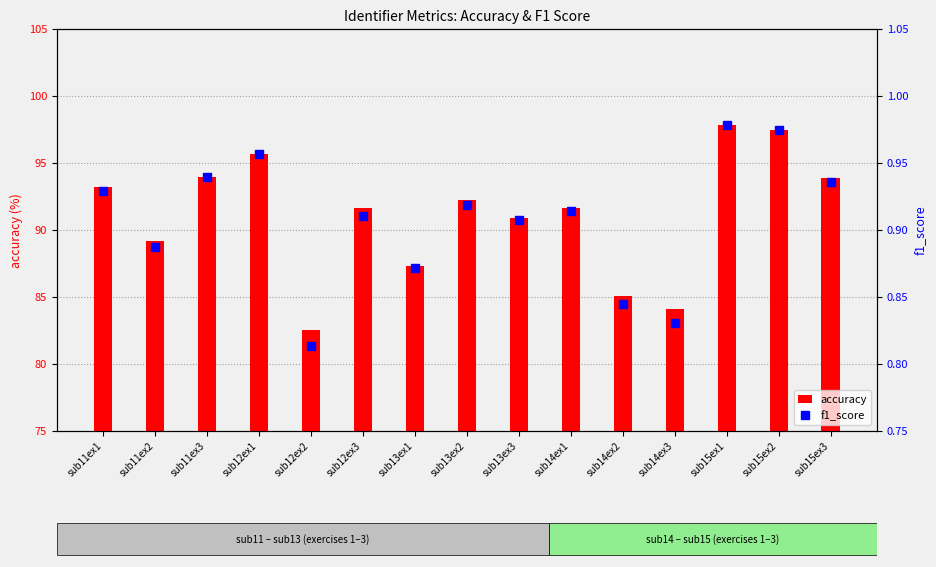

Reading left to right, what are all the values shown in this chart?

accuracy: 93.2	89.2	94.0	95.7	82.6	91.7	87.3	92.2	90.9	91.7	85.1	84.1	97.8	97.4	93.9
f1_score: 0.9	0.9	0.9	1.0	0.8	0.9	0.9	0.9	0.9	0.9	0.8	0.8	1.0	1.0	0.9